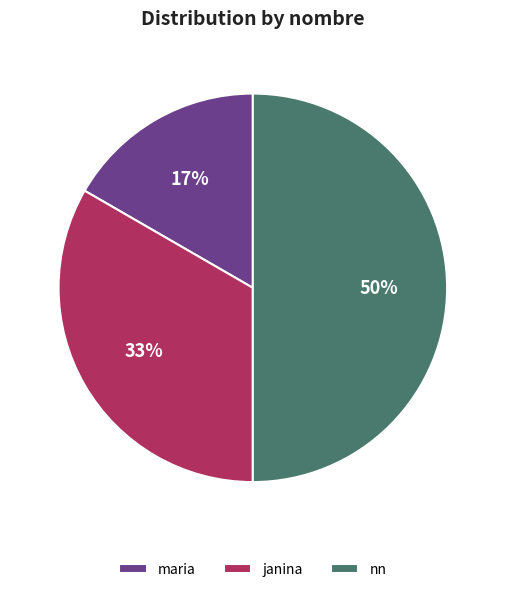

Is the sum of nn and maria greater than half?

Yes